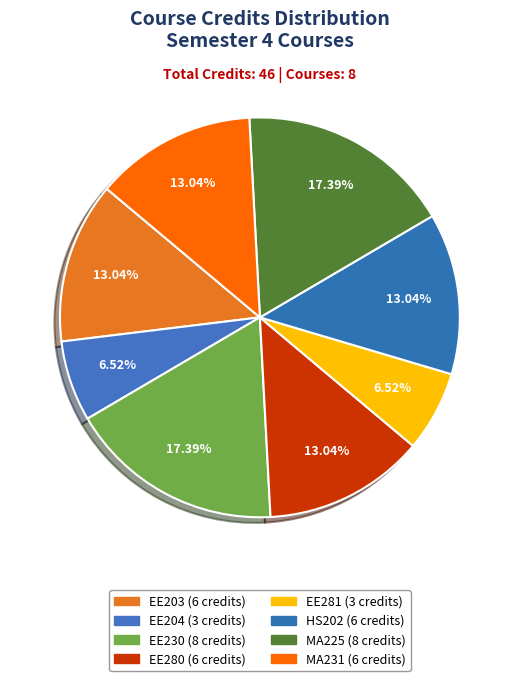

To the nearest percent, what is the average slice percentage?

12%